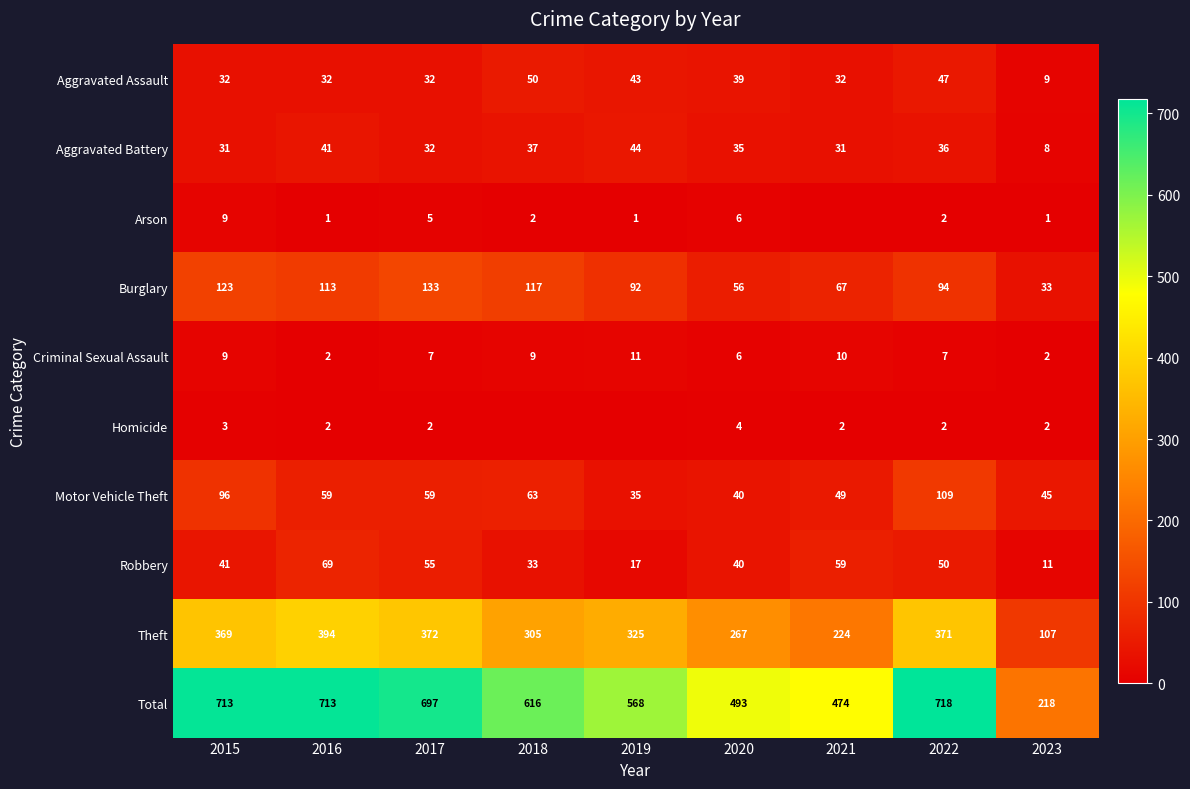

The Robbery series shows 59 at 2021. True or false?

True